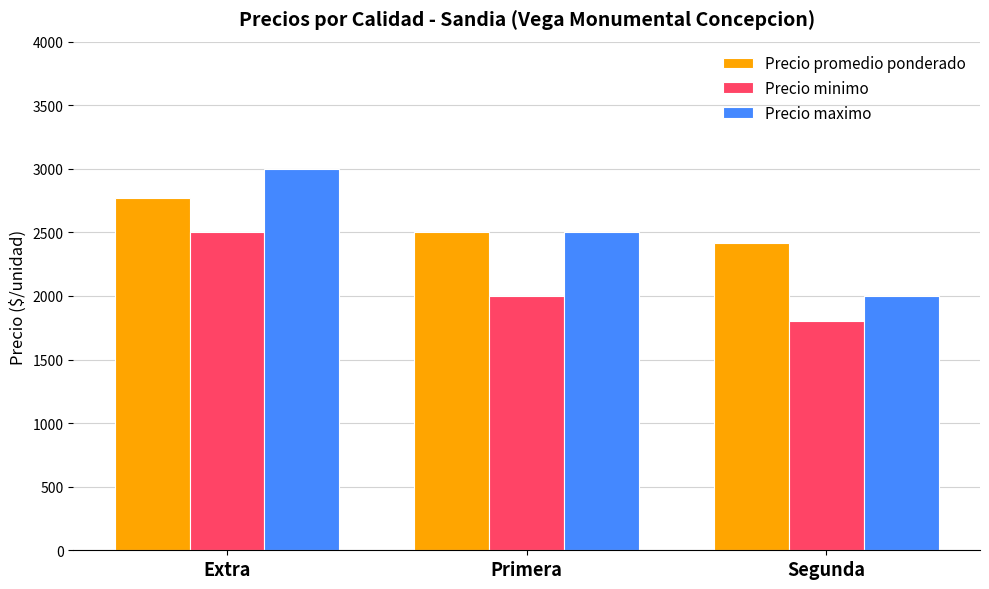

Reading left to right, extract all data points from this chart.

Precio promedio ponderado: Extra=2773	Primera=2500	Segunda=2414
Precio minimo: Extra=2500	Primera=2000	Segunda=1800
Precio maximo: Extra=3000	Primera=2500	Segunda=2000